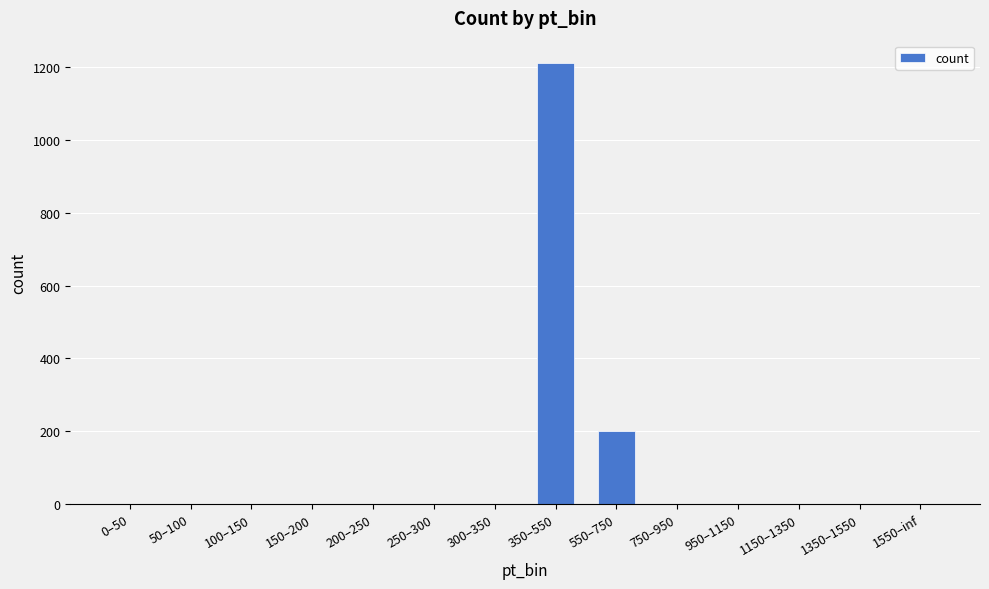

What is the sum of all values?

1414.0